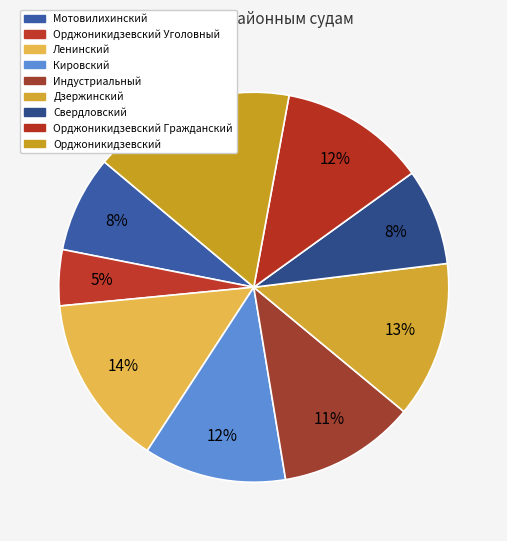

How many segments does this pie chart have?

9